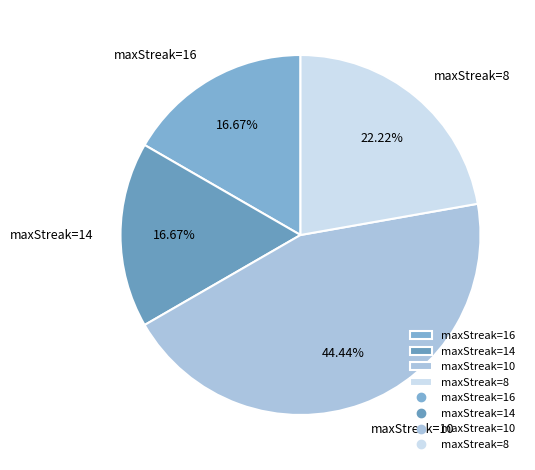

Is there a majority slice in this chart?

No